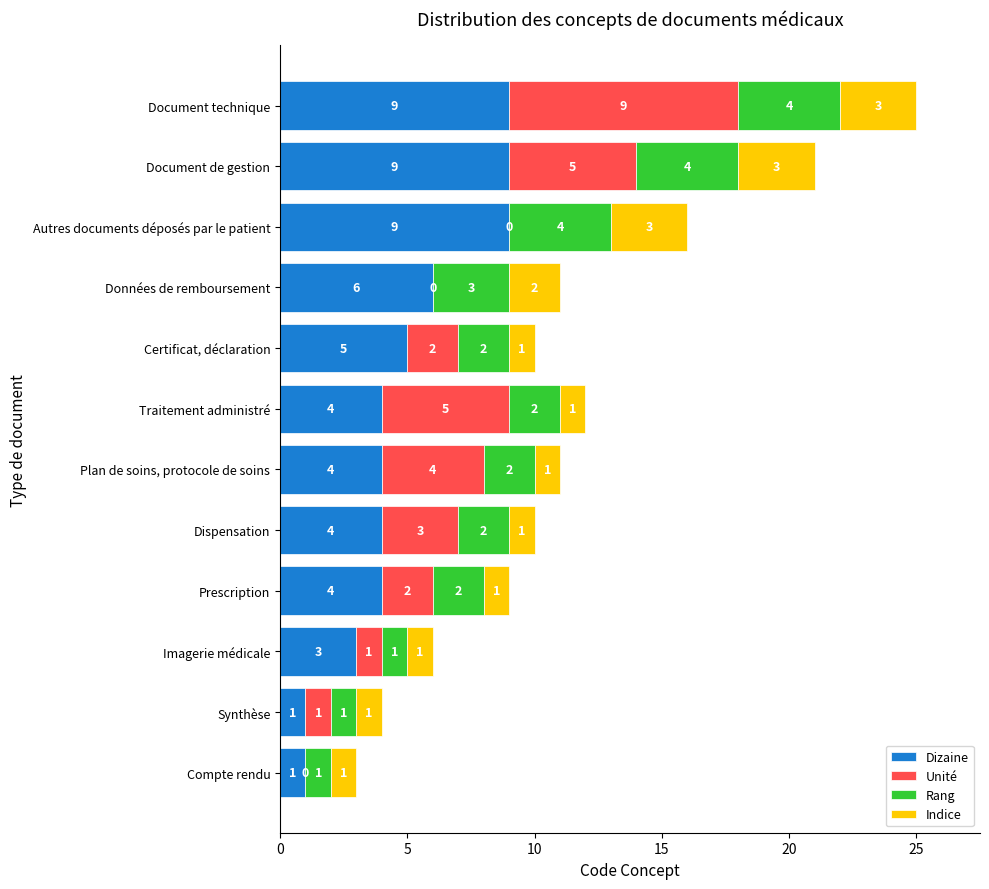

What is the sum of the Dizaine values at Dispensation and Compte rendu?

5